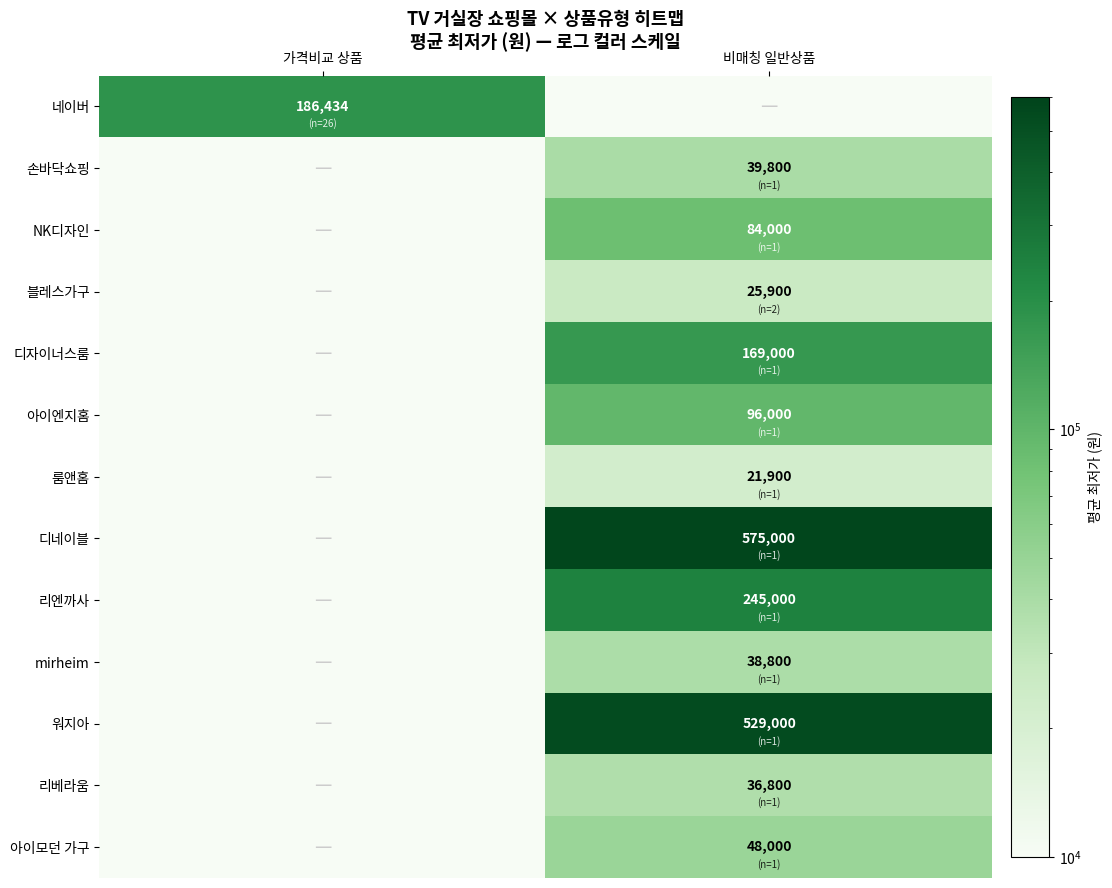

True or false: 아이모던 가구 has a value of 48000 at 비매칭 일반상품.

True